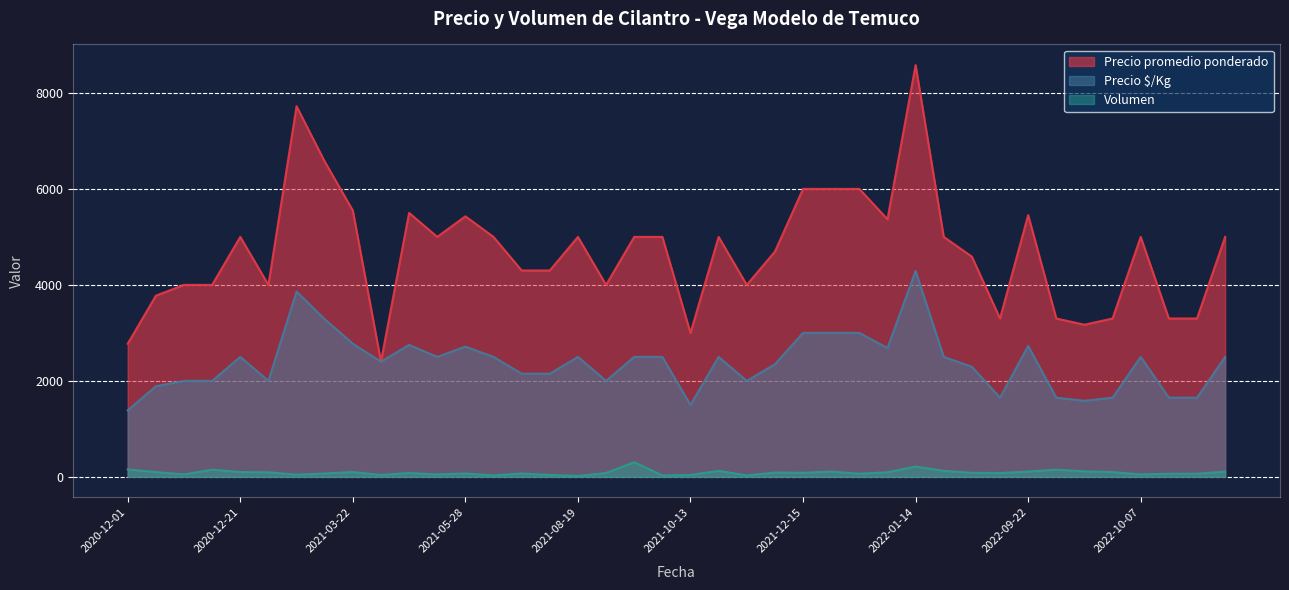

True or false: Volumen and Precio $/Kg cross at least once.

False